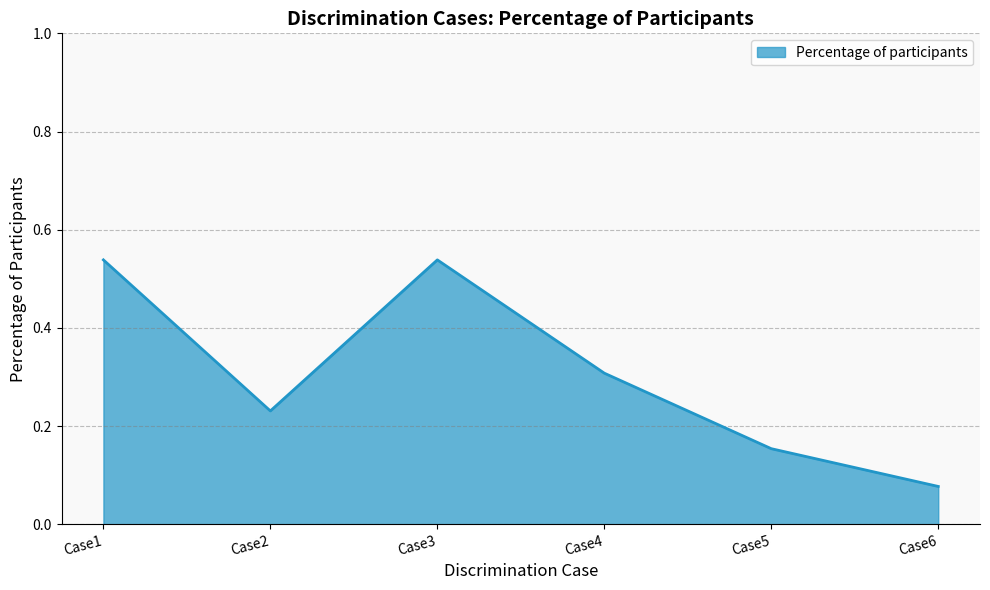

How many lines are shown in the chart?

1